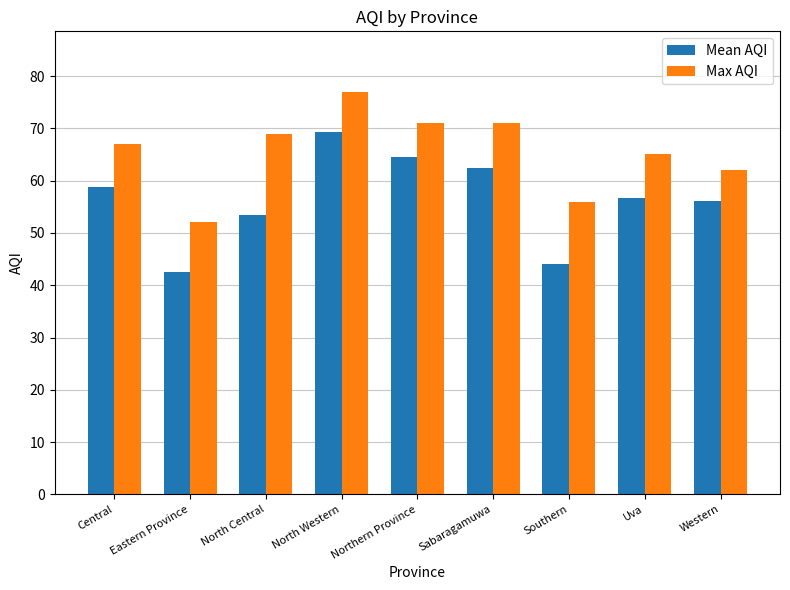

At which category is the sum across all series the highest?

North Western